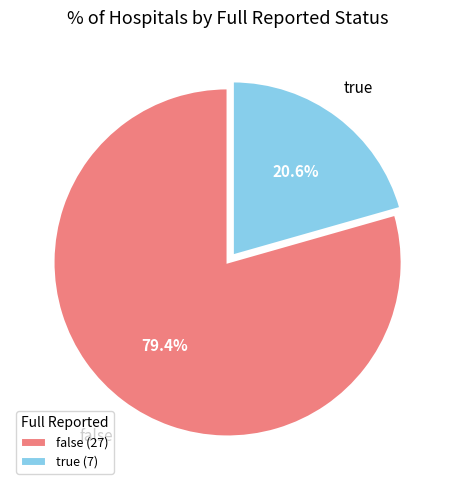

What percentage do false and true together represent?

100.0%